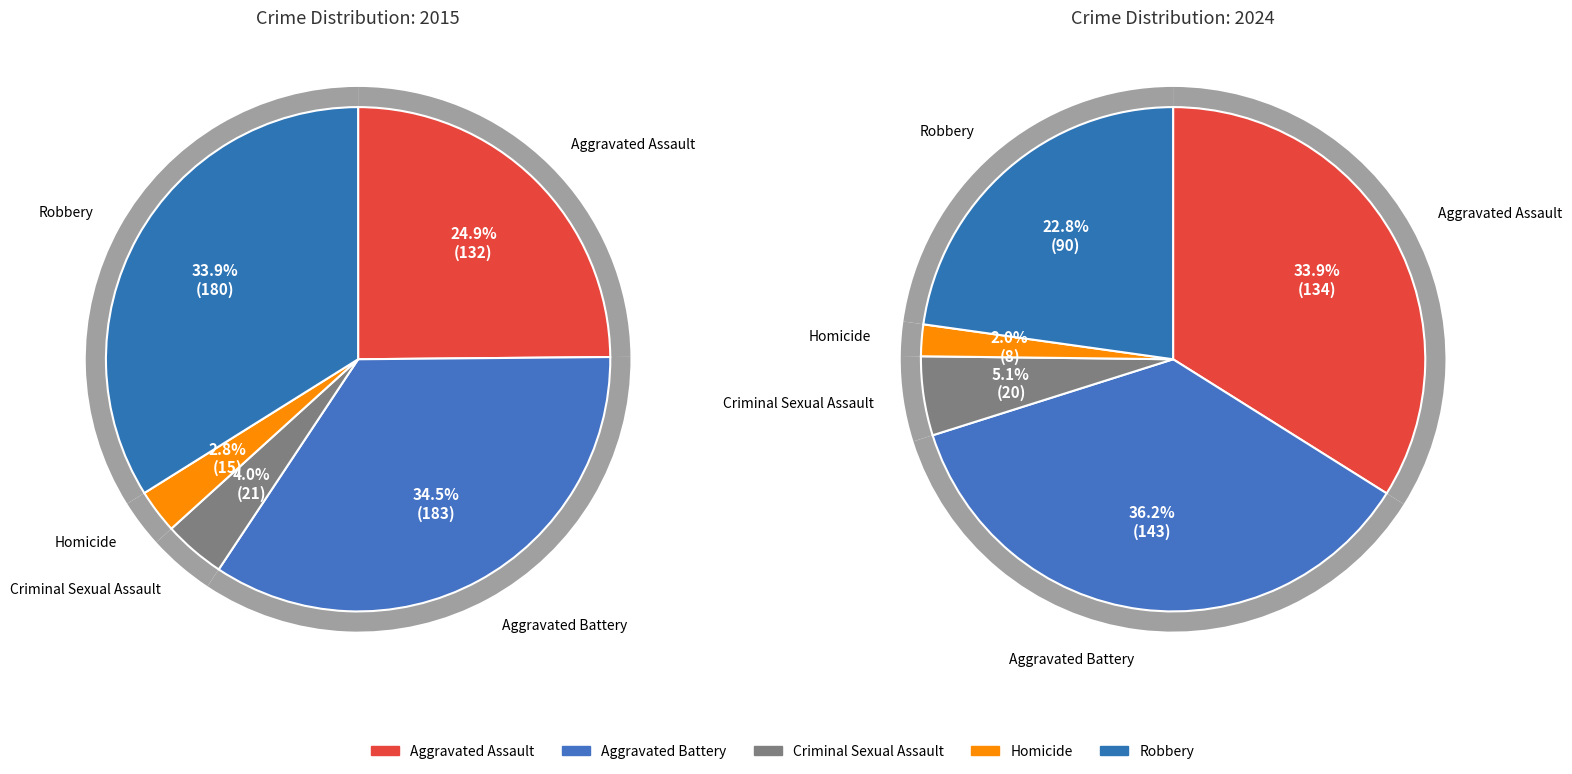

At Homicide, list the series in order from largest to smallest.

2015, 2024